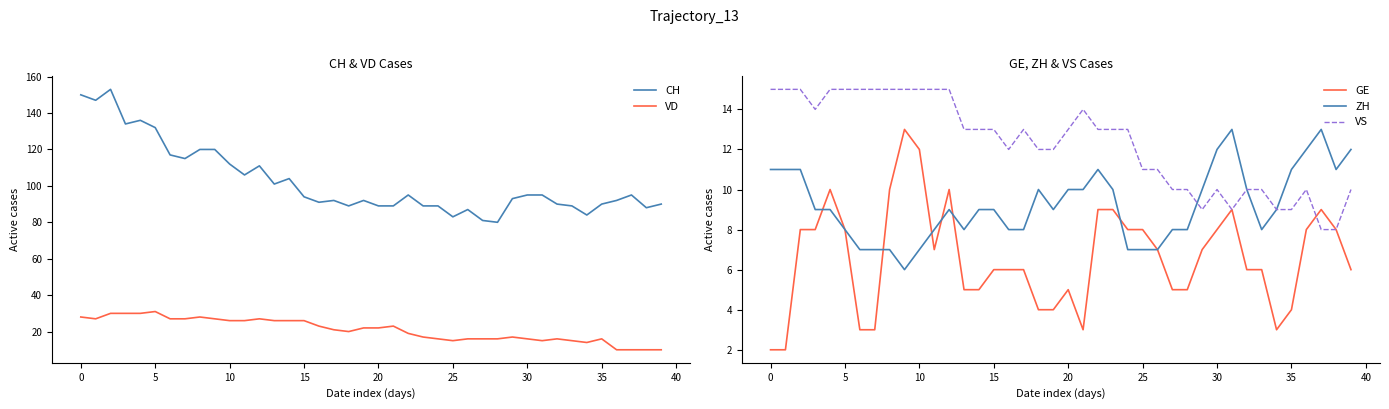

At which label does VD first exceed 22?

0